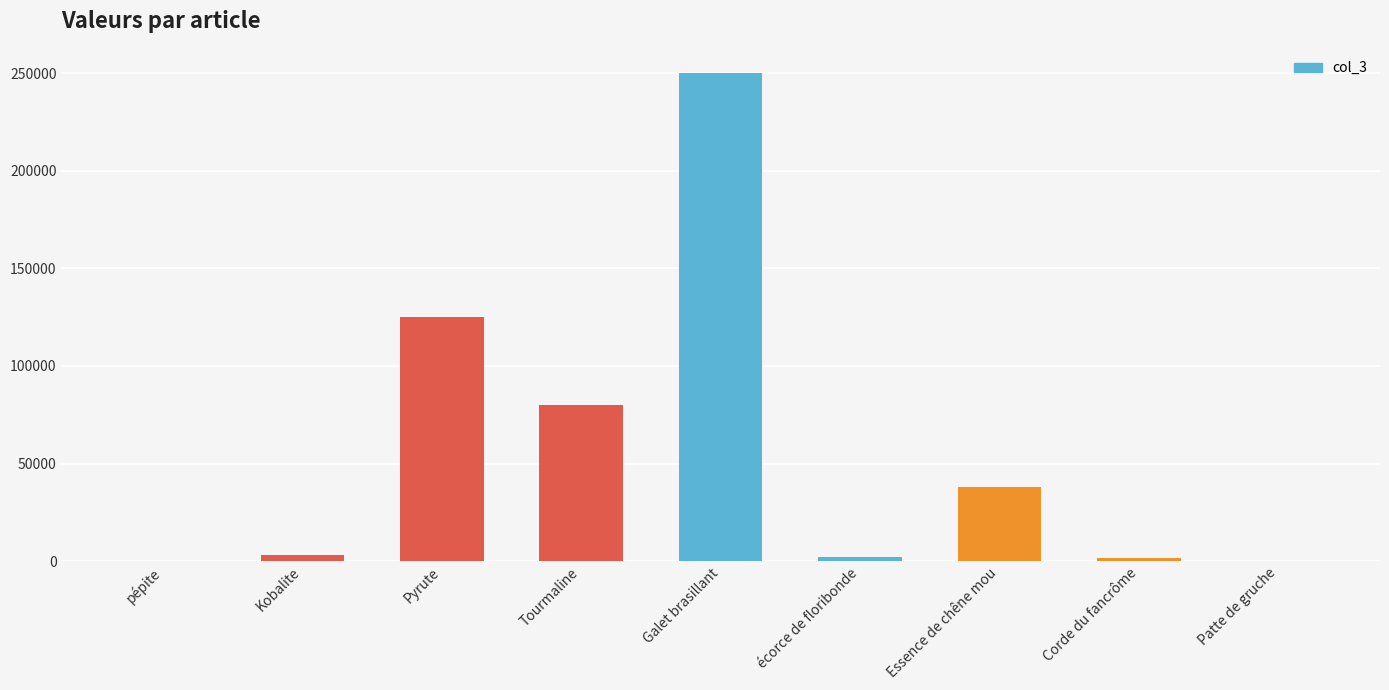

Approximately how many times larger is the value at Essence de chêne mou compared to Pyrute?

0.3